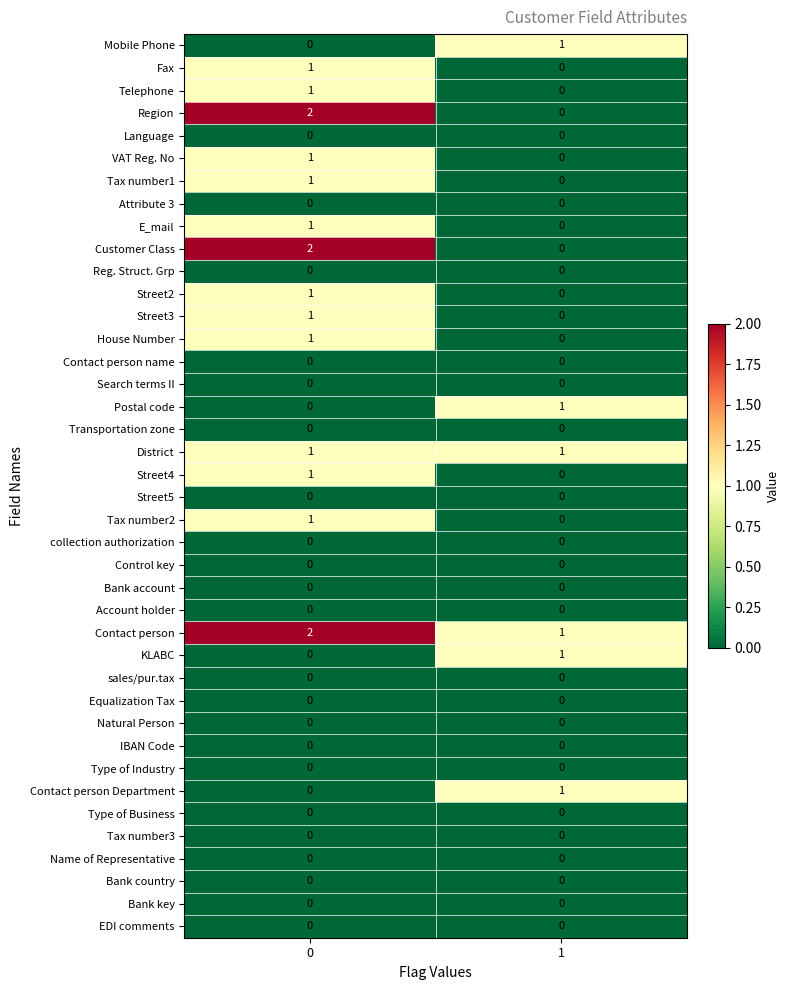

Count the number of data series in this chart.

40